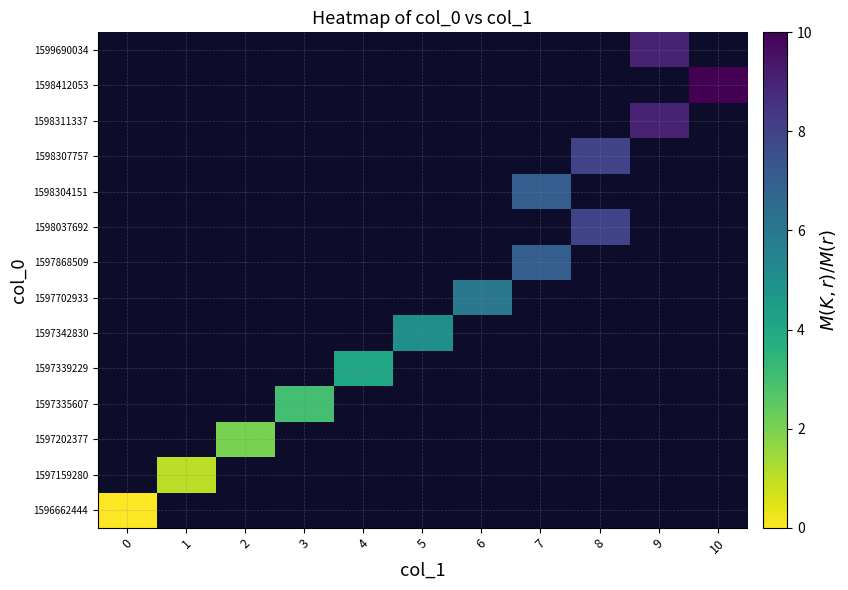

Count the number of categories in the chart.

11